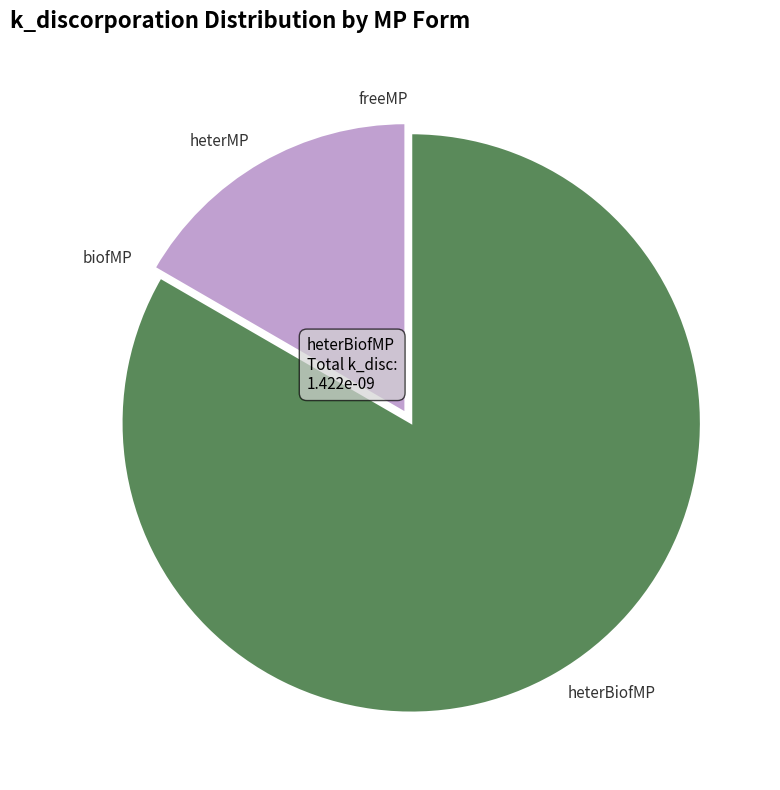

What is the majority slice?

heterBiofMP